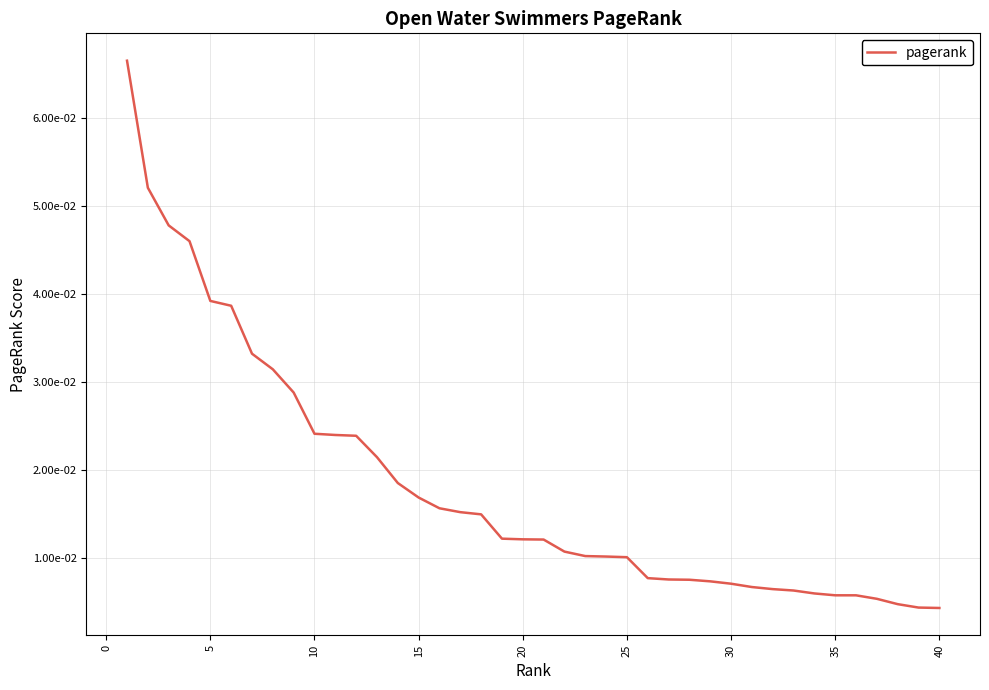

Is this an area chart (filled region under the line)?

No